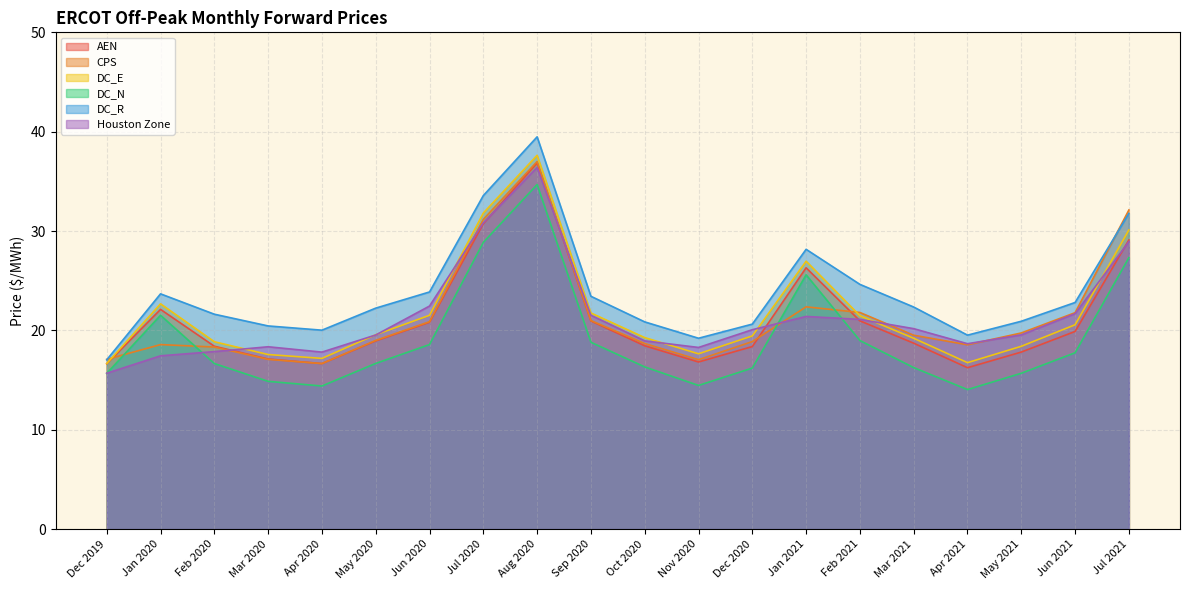

Reading left to right, list all the values displayed in this chart.

AEN: 16.6	22.1	18.4	17.1	16.7	18.9	20.8	30.7	36.8	20.9	18.5	16.8	18.4	26.3	21.0	18.7	16.2	17.8	19.9	29.1
CPS: 17.1	18.6	18.3	17.1	16.7	19.0	20.9	31.2	37.0	21.0	18.7	17.1	18.9	22.4	21.8	19.5	18.6	19.7	21.8	32.1
DC_E: 16.7	22.7	18.9	17.6	17.2	19.6	21.5	31.8	37.6	21.8	19.3	17.6	19.4	27.0	21.5	19.2	16.8	18.4	20.6	30.1
DC_N: 15.7	21.5	16.7	14.9	14.4	16.7	18.6	28.9	34.7	18.8	16.3	14.5	16.2	25.6	19.0	16.3	14.0	15.7	17.7	27.3
DC_R: 17.0	23.7	21.6	20.4	20.0	22.2	23.9	33.6	39.5	23.4	20.9	19.2	20.6	28.2	24.6	22.4	19.5	20.9	22.8	31.8
Houston Zone: 15.7	17.4	17.9	18.4	17.8	19.5	22.4	30.8	36.4	21.5	18.9	18.3	20.1	21.4	21.1	20.2	18.7	19.5	21.7	28.9